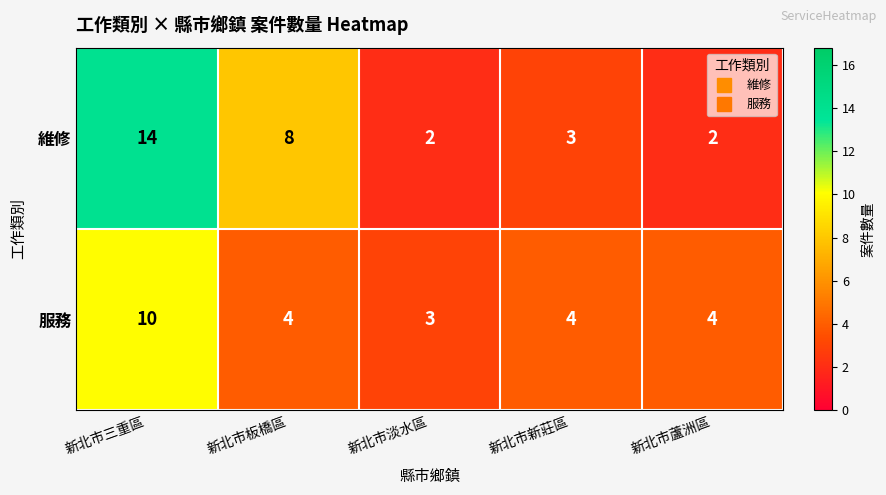

Reading left to right, list all the values displayed in this chart.

維修: 14	8	2	3	2
服務: 10	4	3	4	4